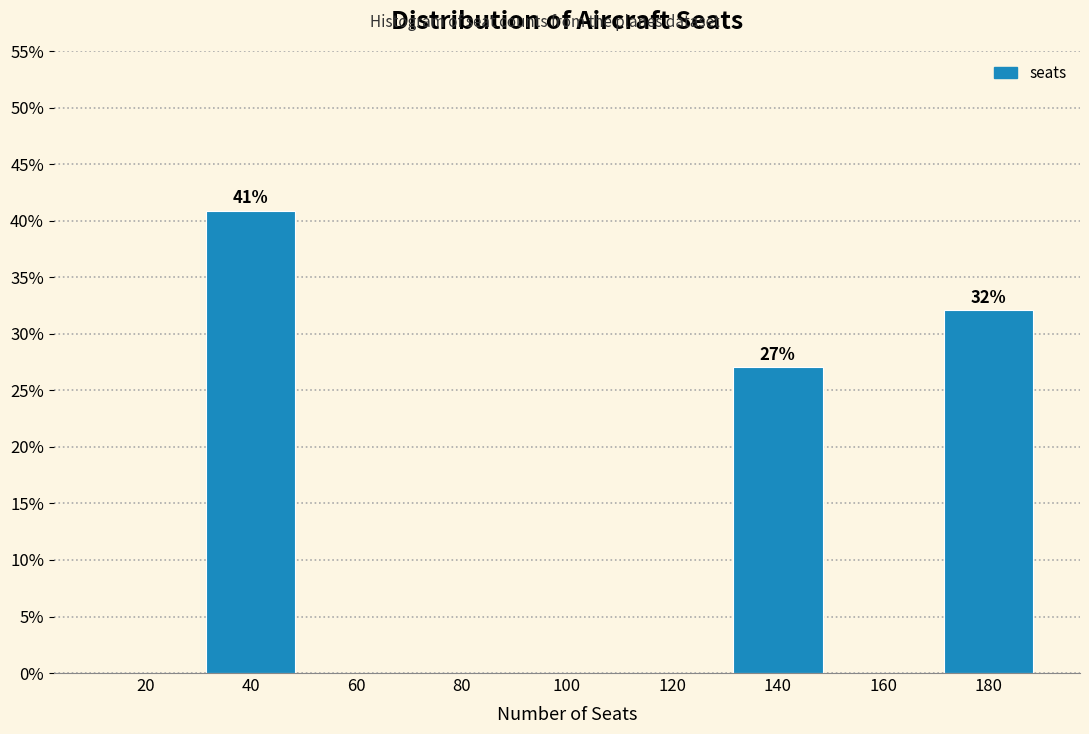

Reading left to right, transcribe all the data shown in this chart.

20=0.0	40=40.9	60=0.0	80=0.0	100=0.0	120=0.0	140=27.0	160=0.0	180=32.1